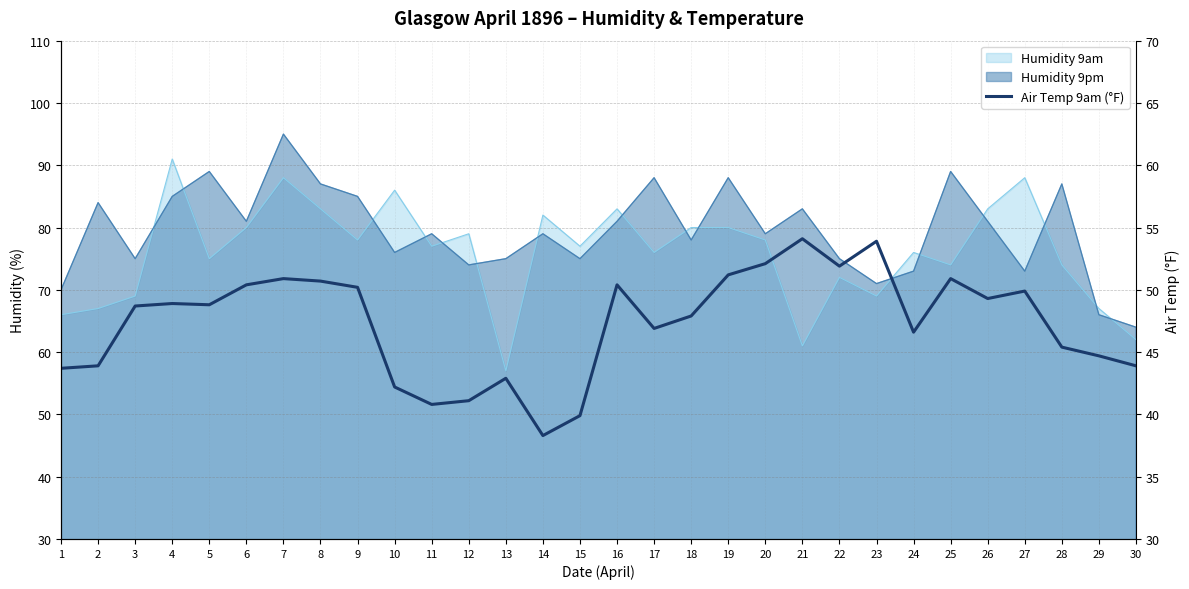

At which label does the data first exceed 48?

3